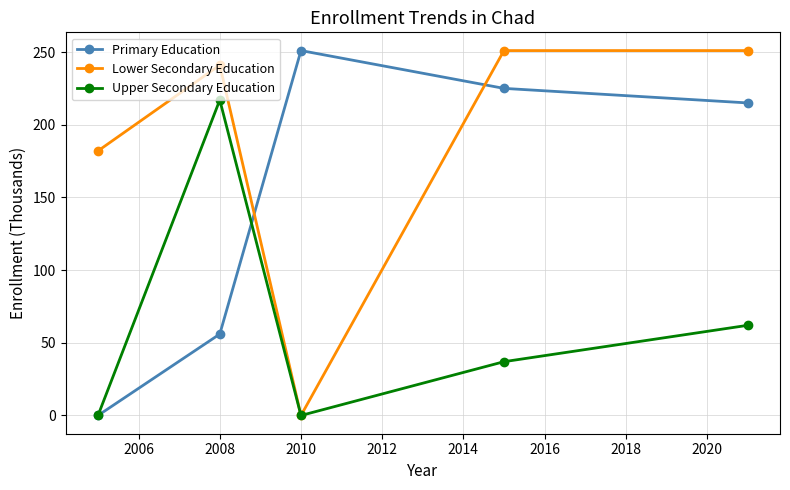

How many times do Lower Secondary Education and Primary Education cross each other?

2